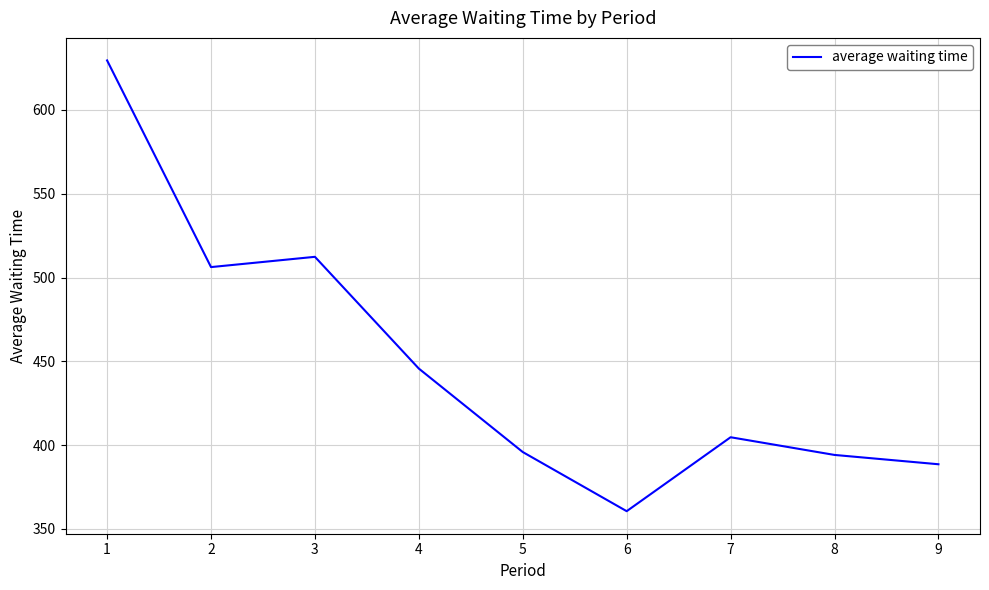

True or false: there are more than 1 points higher than both neighbors.

True